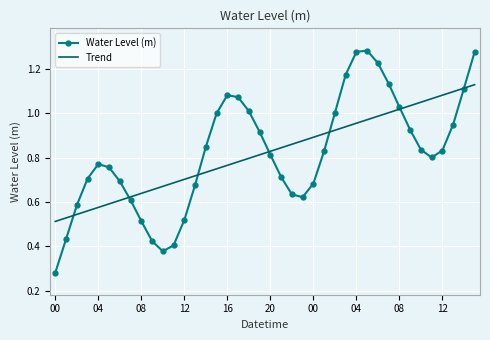

Which series has the largest range (max minus min)?

Water Level (m)